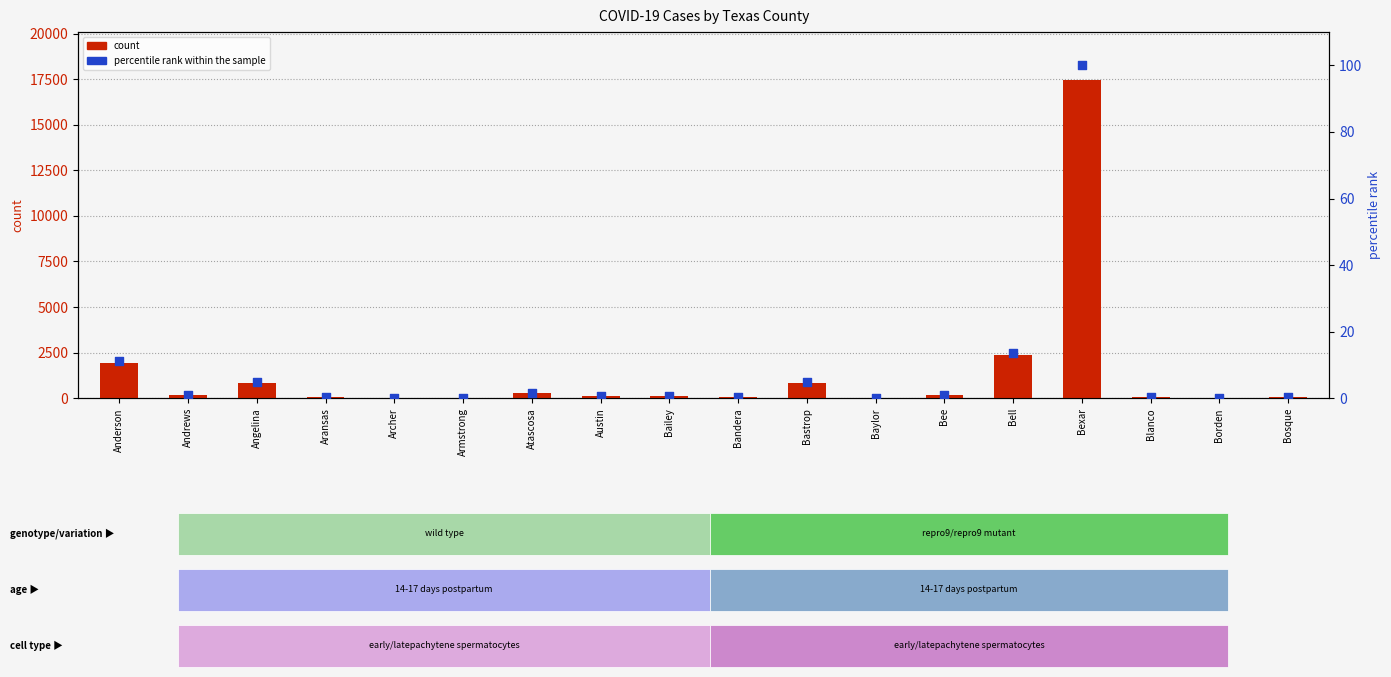

What are all the series names shown in the legend?

count, percentile rank within the sample